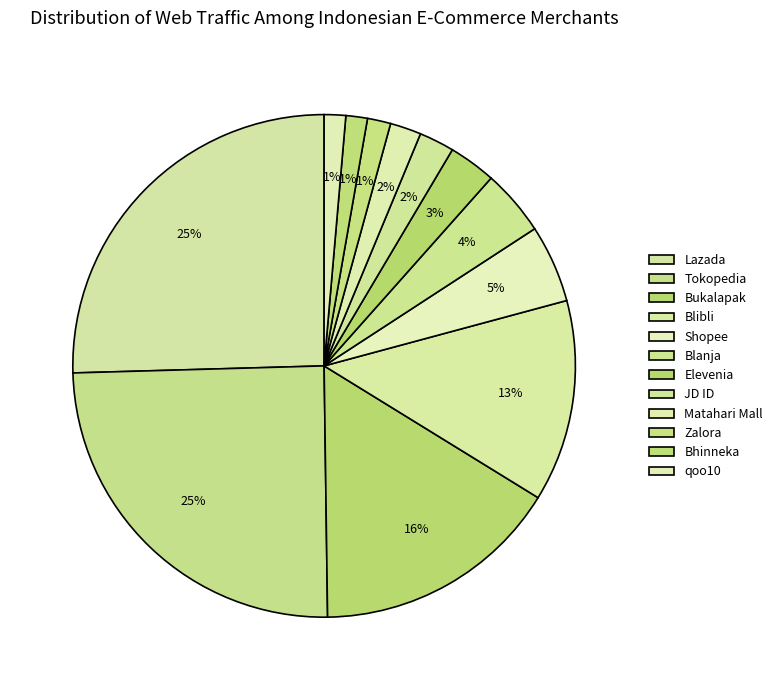

Rank the categories by value from lowest to highest.

qoo10, Bhinneka, Zalora, Matahari Mall, JD ID, Elevenia, Blanja, Shopee, Blibli, Bukalapak, Tokopedia, Lazada